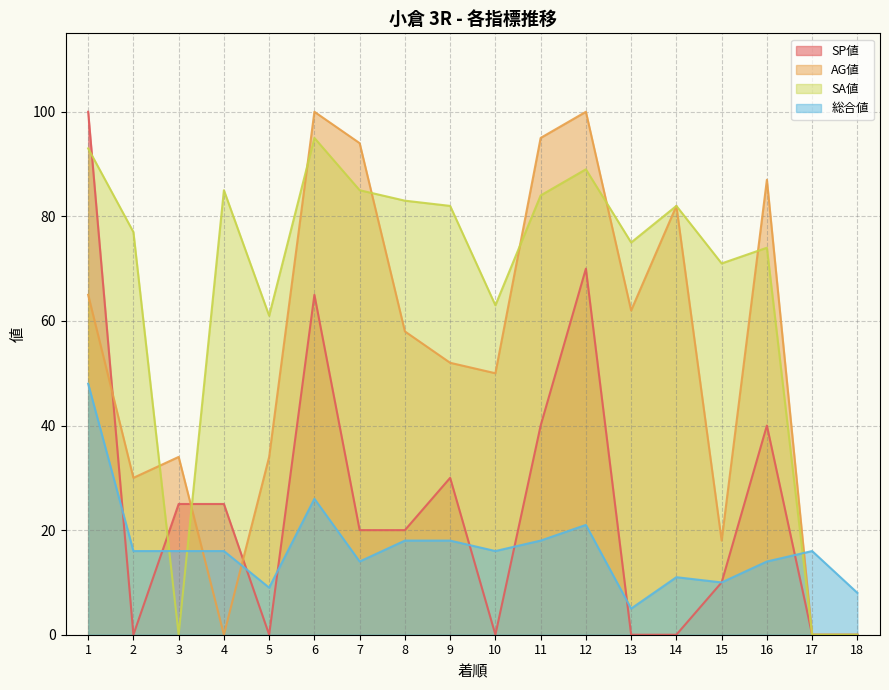

True or false: SA値 and AG値 cross at least once.

True